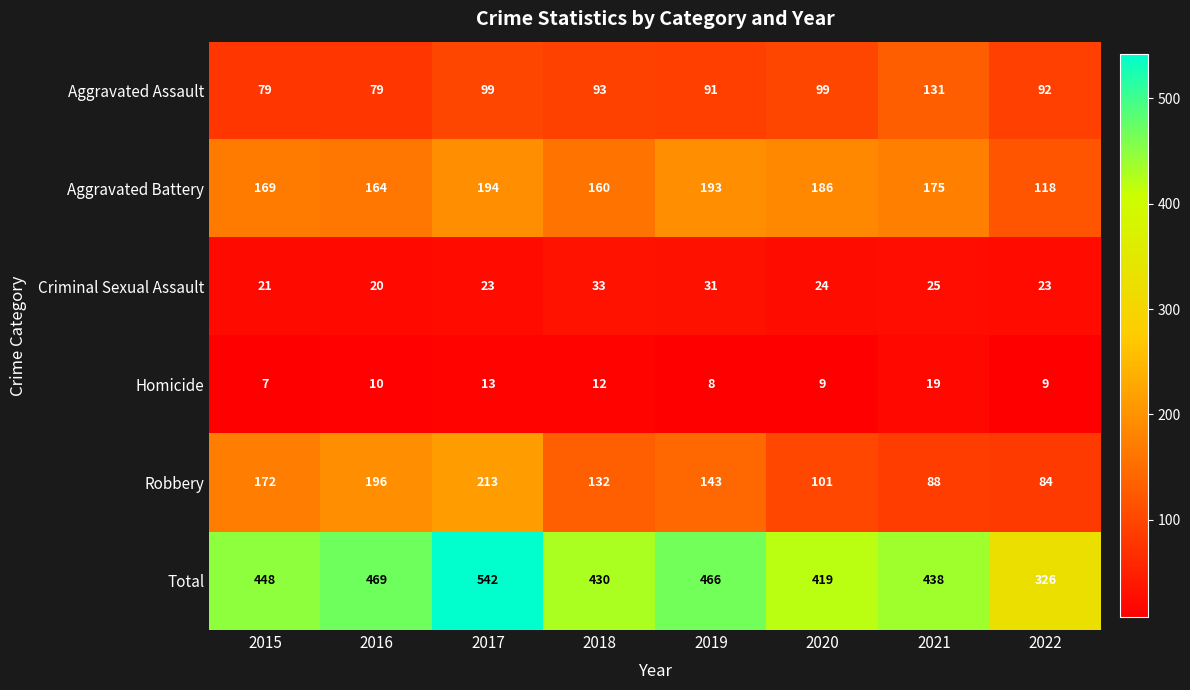

Rank the series at 2020 from lowest to highest value.

Homicide, Criminal Sexual Assault, Aggravated Assault, Robbery, Aggravated Battery, Total